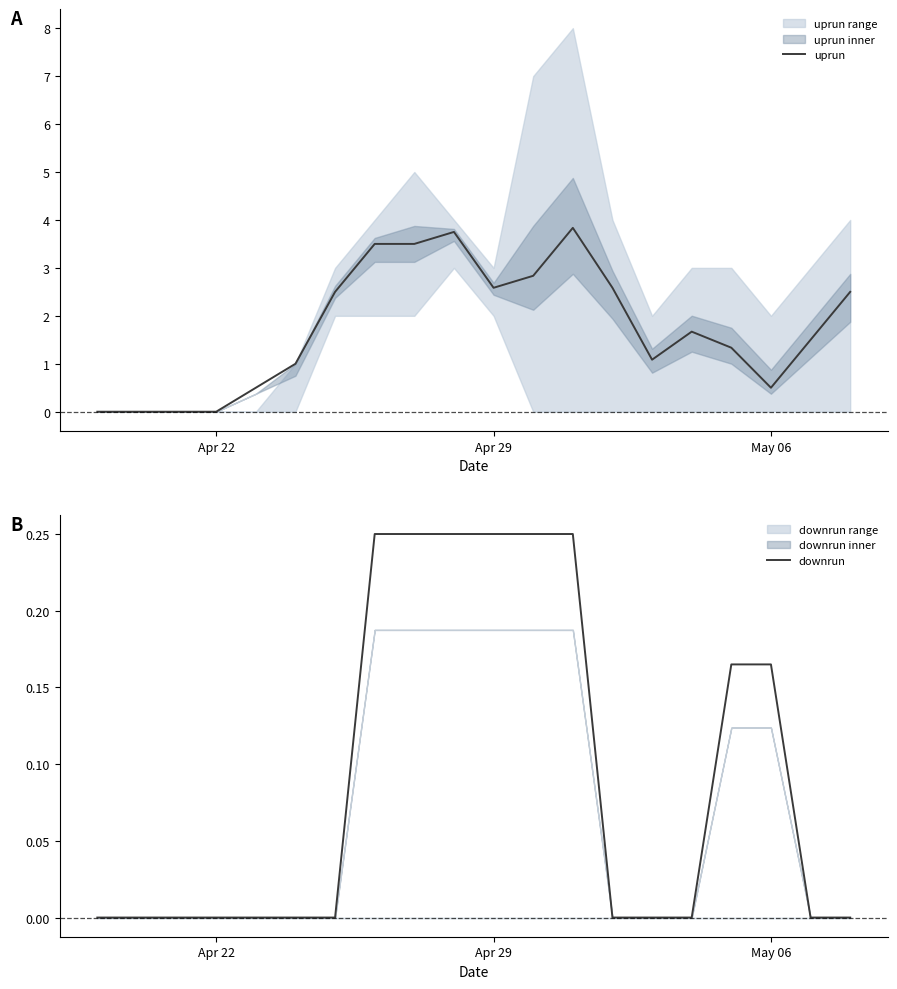

Is it true that uprun equals 1.3 at Apr 29?

False